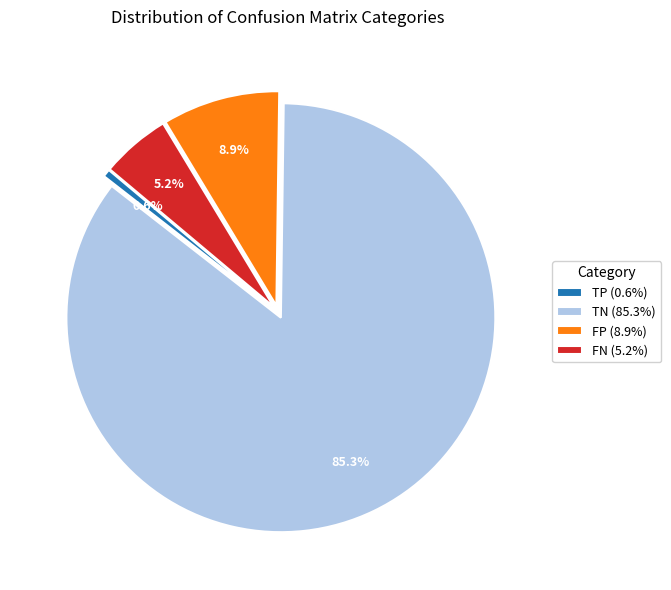

Combined, what portion of the pie is FN (5.2%) and TP (0.6%)?

5.8%